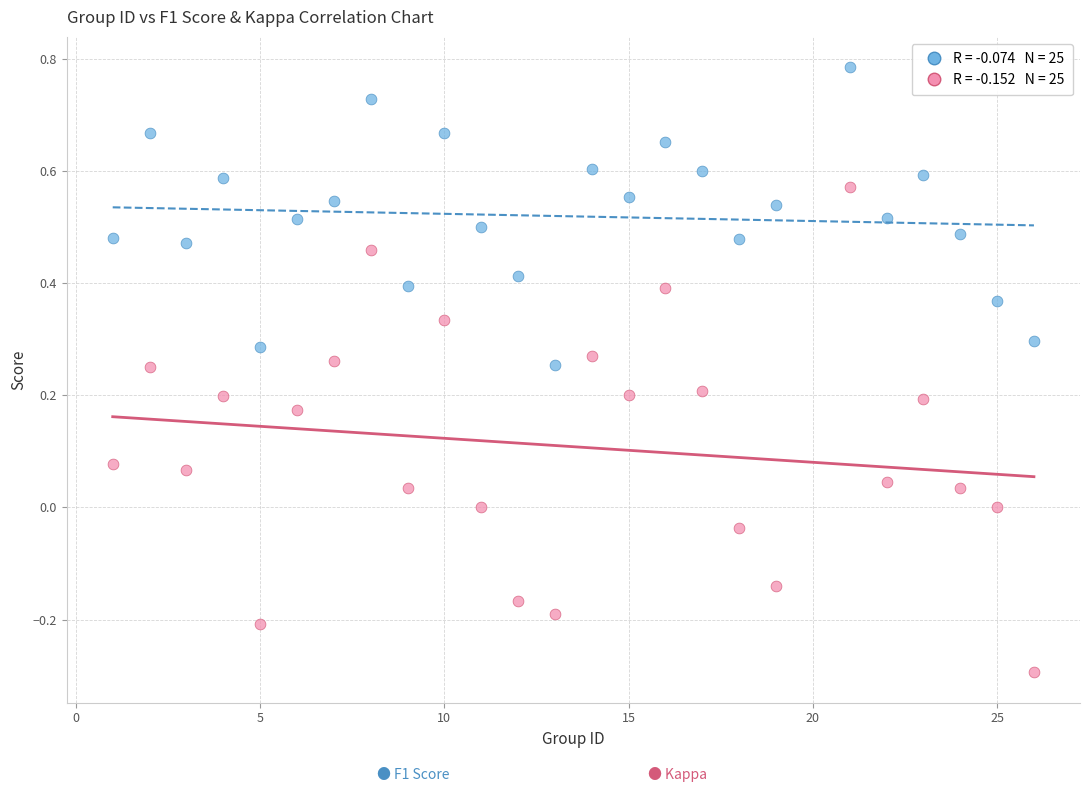

Across all data points, what is the range of X values (max minus min)?

25.0